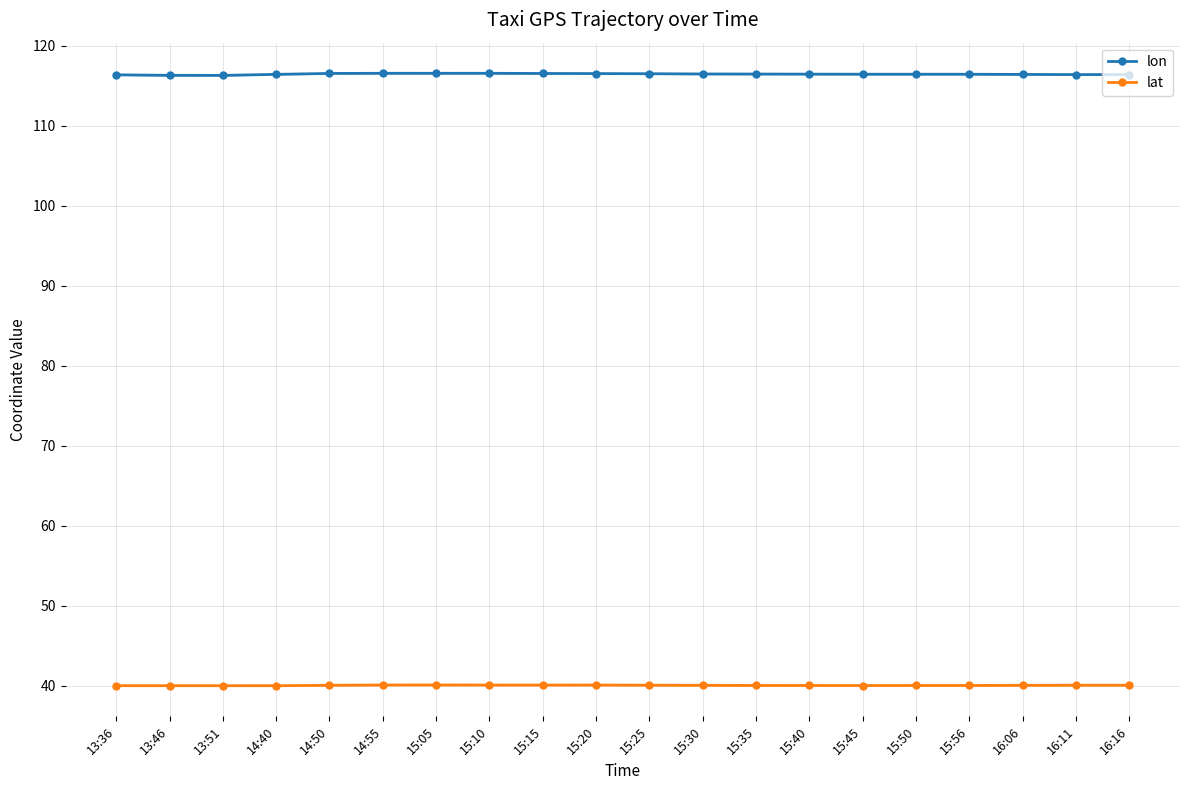

The value of lon at 14:55 is 62.9. True or false?

False